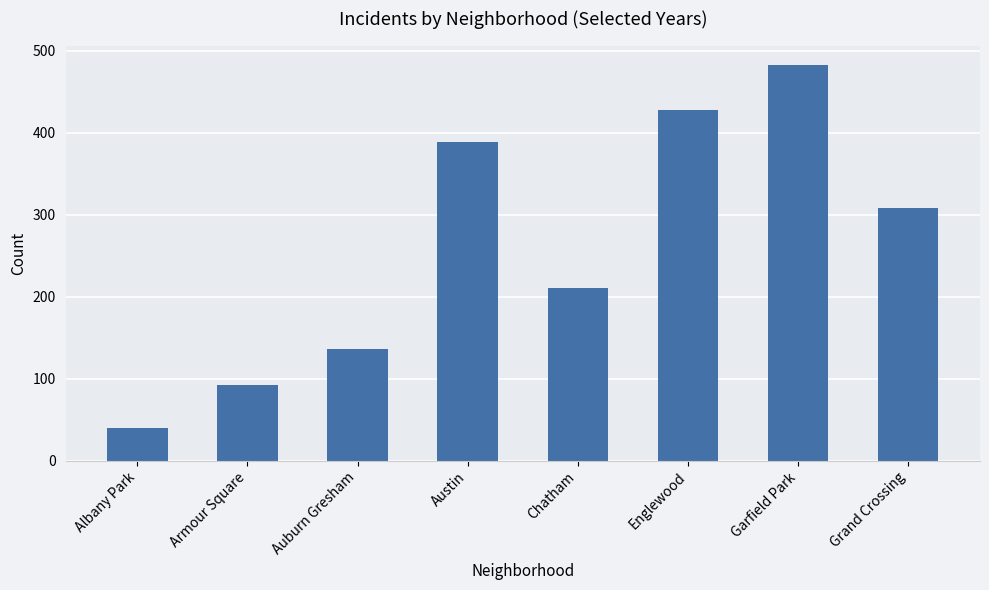

The chart shows a value of 62 at Albany Park. True or false?

False